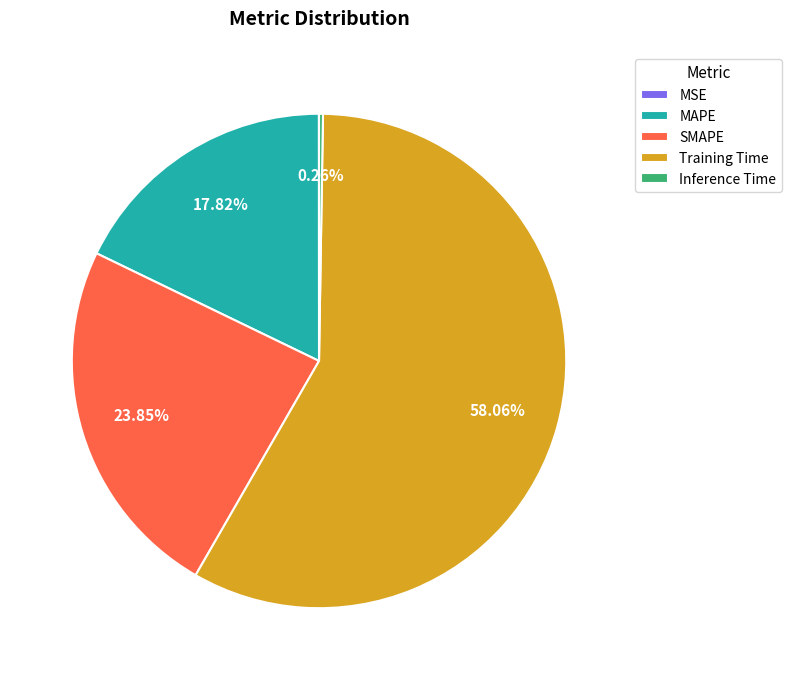

Which category accounts for the majority?

Training Time